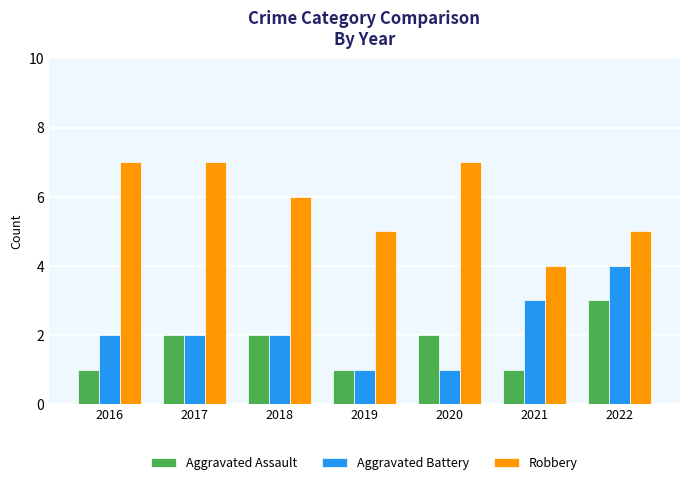

What is the greatest value displayed?

7